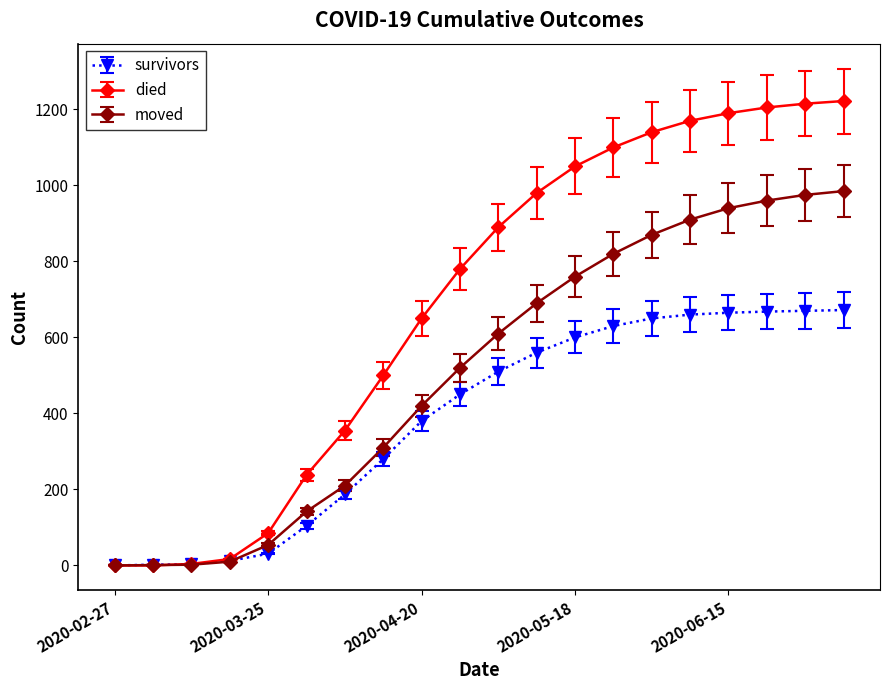

Which series has the largest total across all categories?

died